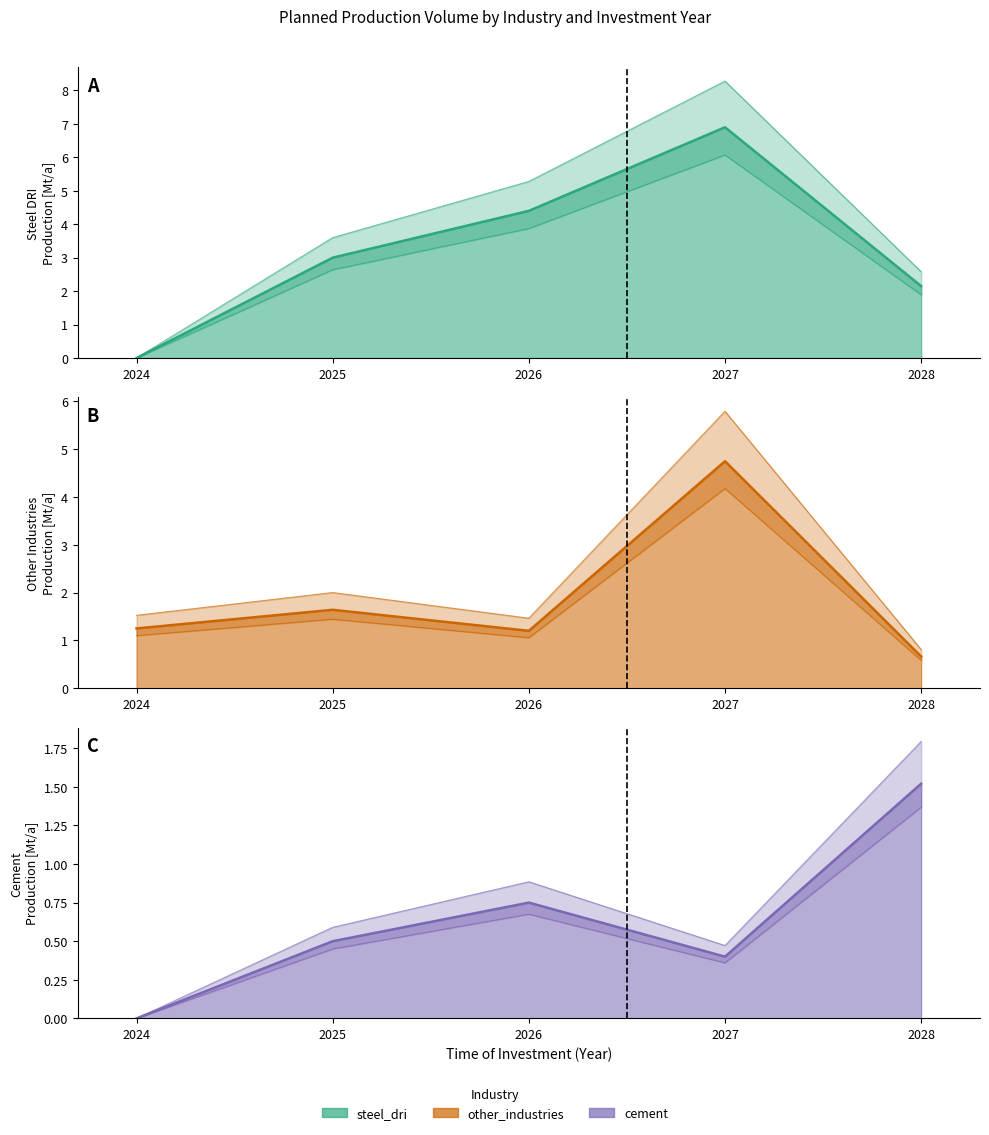

Reading left to right, what are all the values shown in this chart?

steel_dri (central): 2024=0.0	2025=3.0	2026=4.4	2027=6.9	2028=2.1
other_industries (central): 2024=1.2	2025=1.6	2026=1.2	2027=4.7	2028=0.7
cement (central): 2024=0.0	2025=0.5	2026=0.8	2027=0.4	2028=1.5